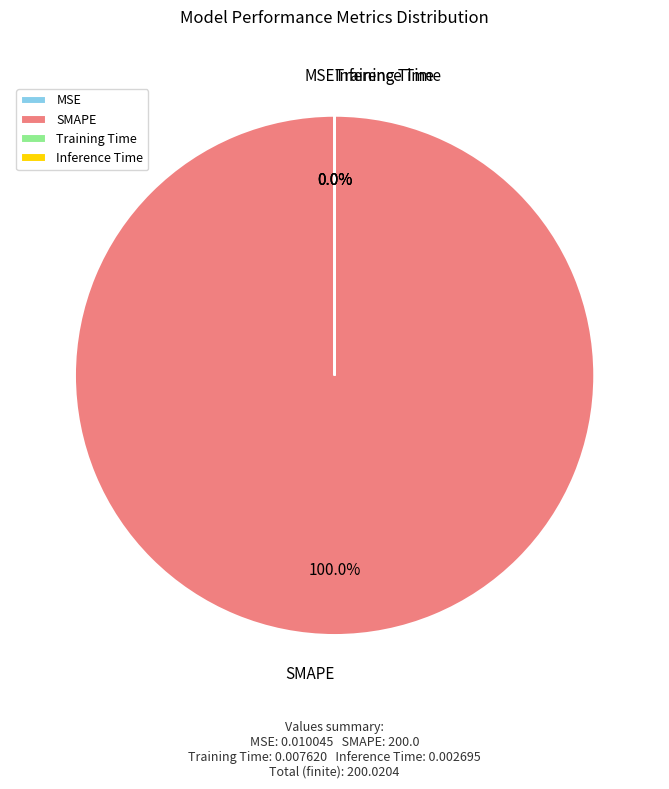

What is the largest slice in the pie chart?

SMAPE